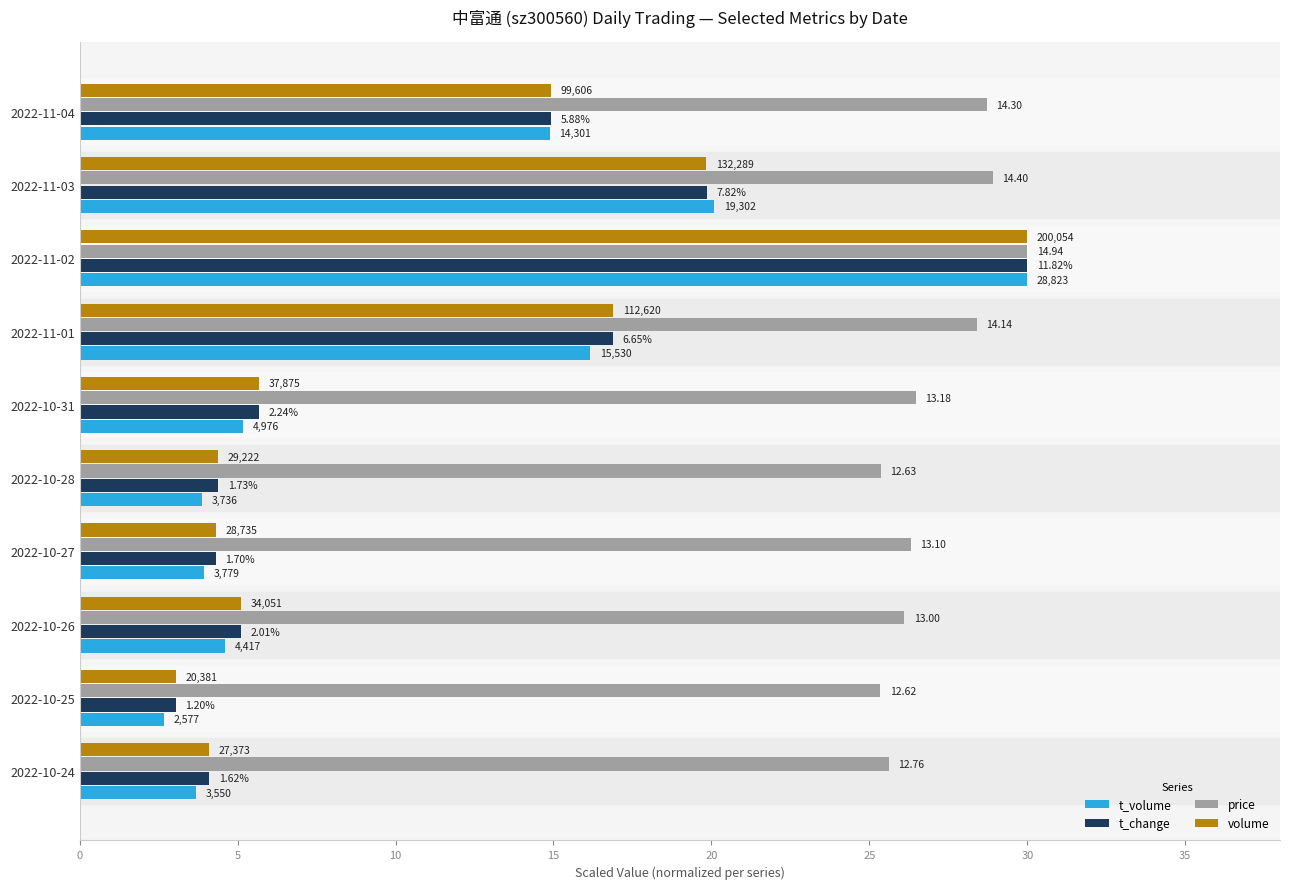

What are all the series names shown in the legend?

t_volume, t_change, price, volume